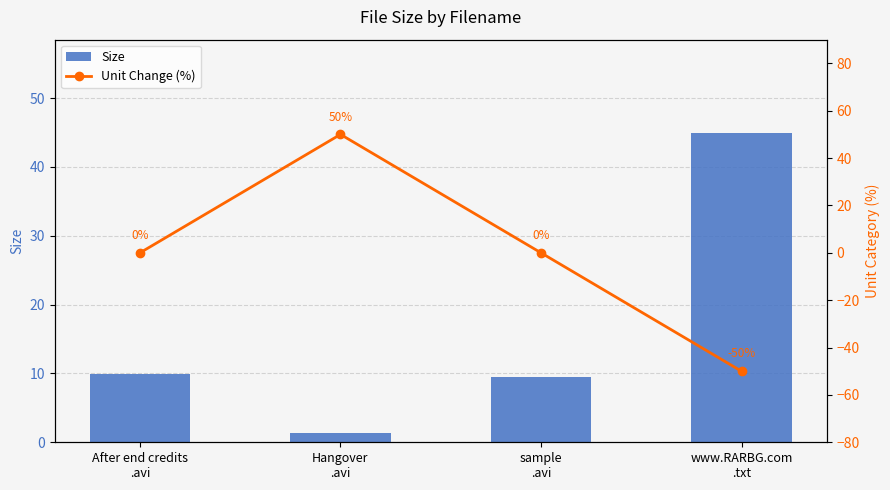

True or false: Unit Change (%) has a value of -50.0 at www.RARBG.com
.txt.

True